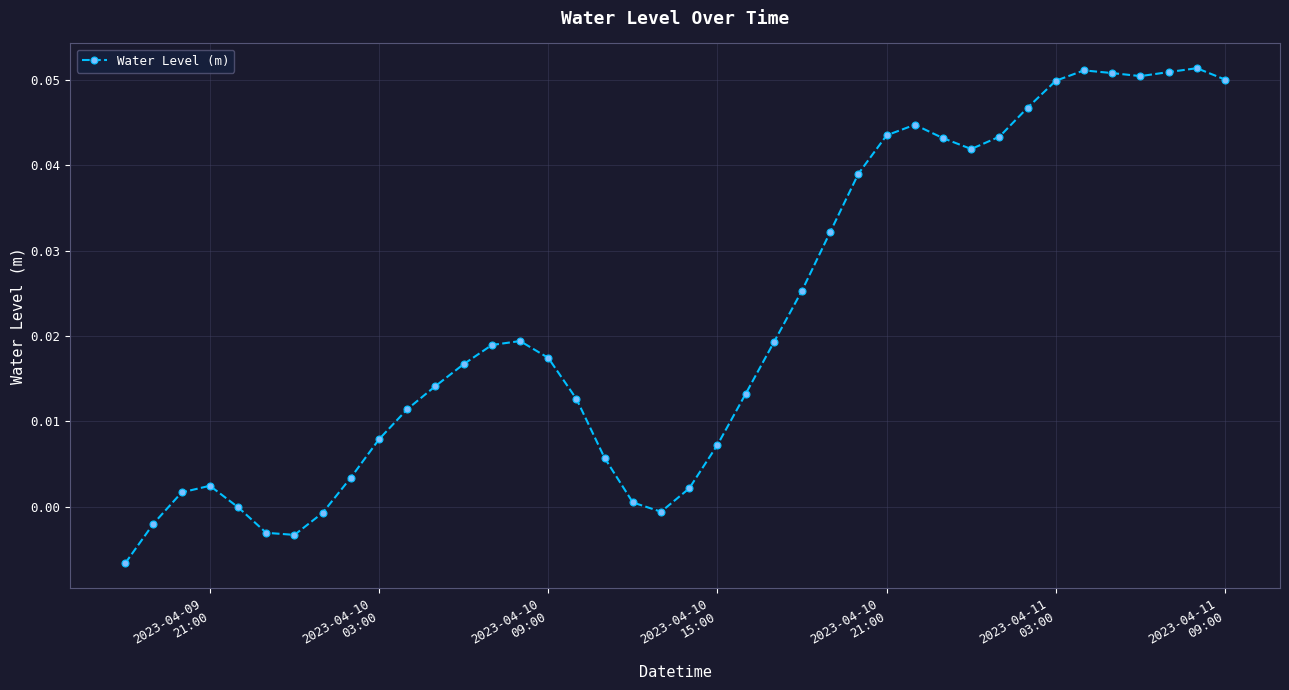

How many distinct data groups are displayed?

1